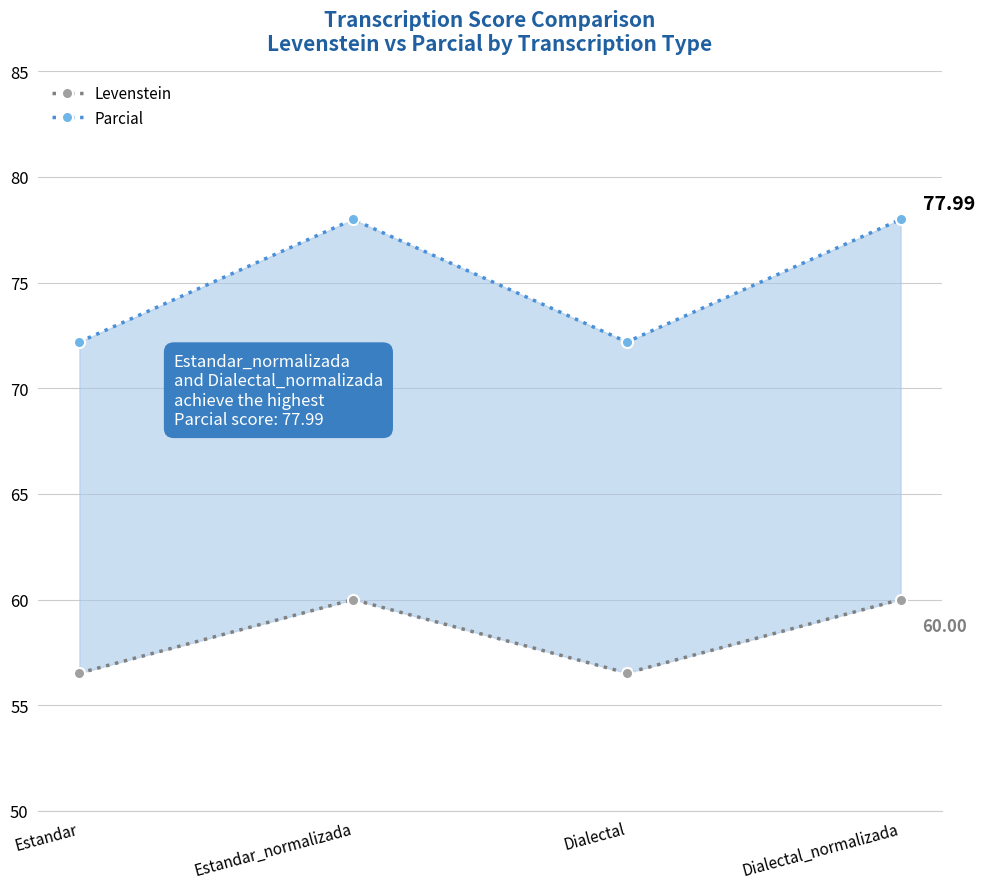

Reading left to right, extract all data points from this chart.

Levenstein: Estandar=56.5	Estandar_normalizada=60.0	Dialectal=56.5	Dialectal_normalizada=60.0
Parcial: Estandar=72.2	Estandar_normalizada=78.0	Dialectal=72.2	Dialectal_normalizada=78.0